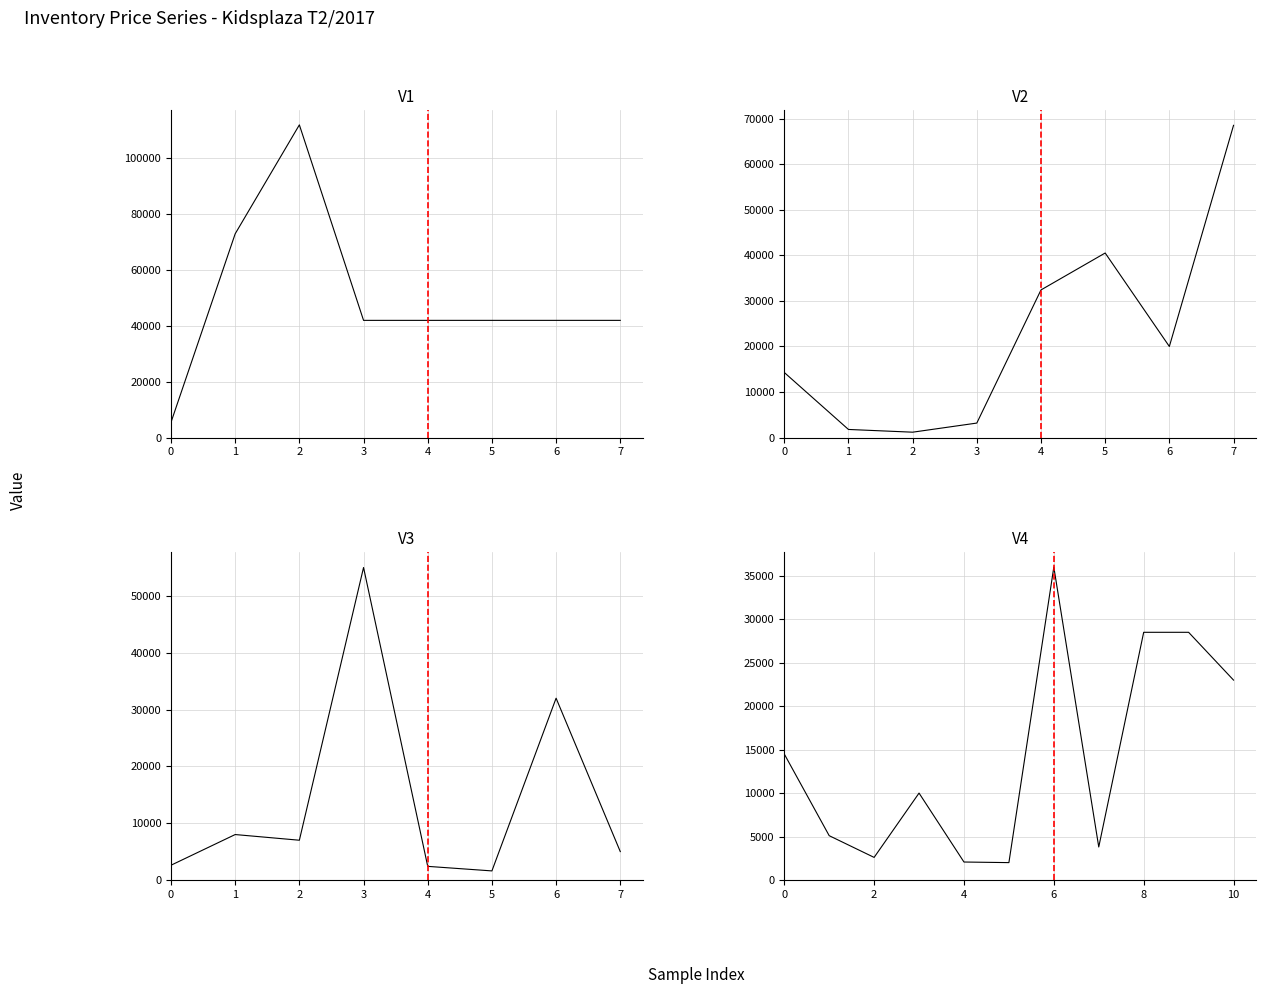

What is the smallest value displayed?

1200